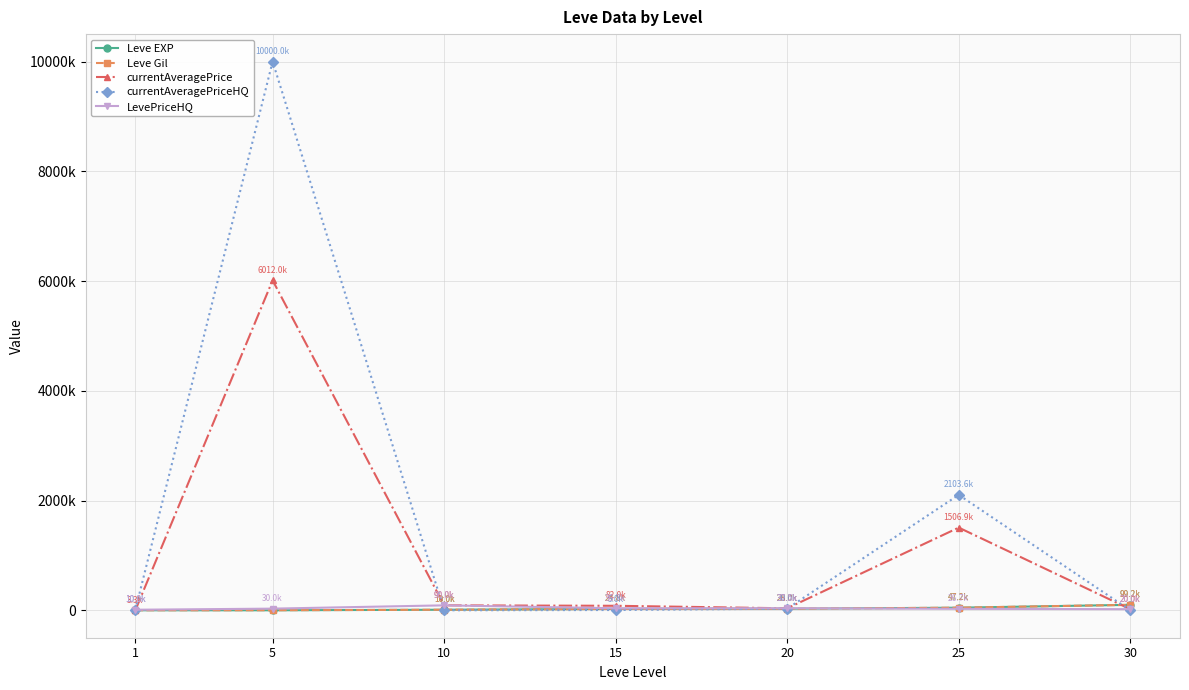

Is it true that Leve EXP equals 9990.0 at 10?

True